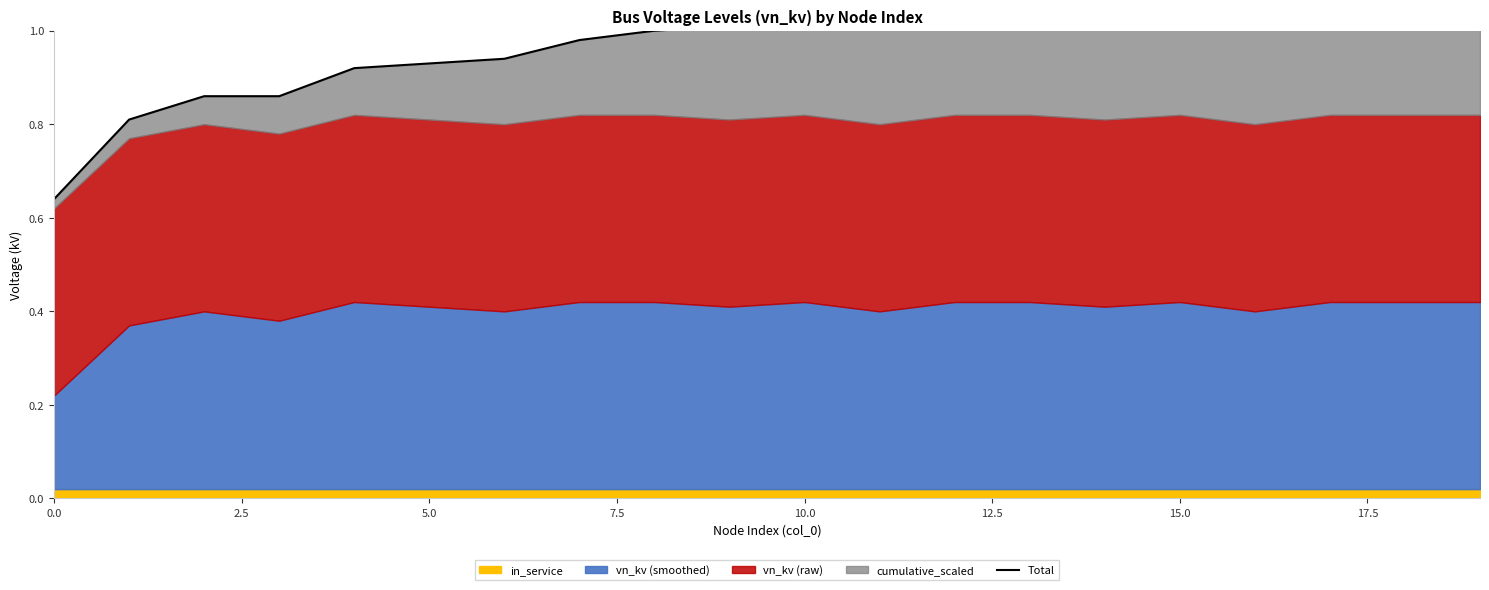

What is the difference between the maximum and minimum values?

0.6